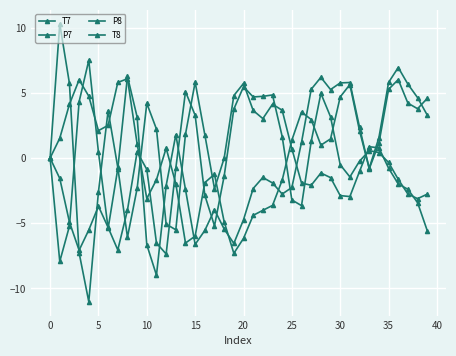

True or false: T7 has more than 1 interior local peaks.

True